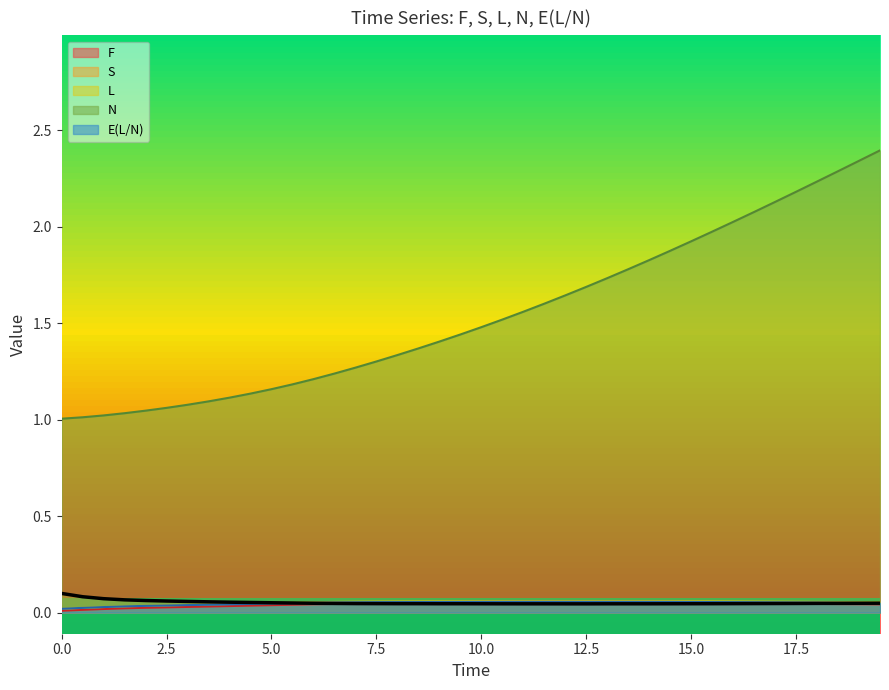

True or false: S and F cross at least once.

True